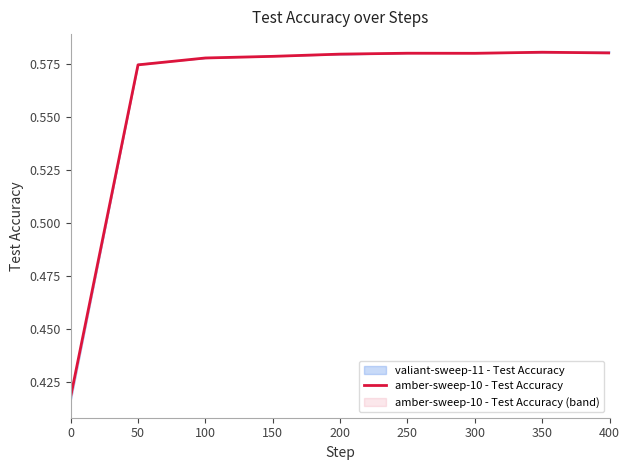

True or false: the data has more than 1 interior local peaks.

True